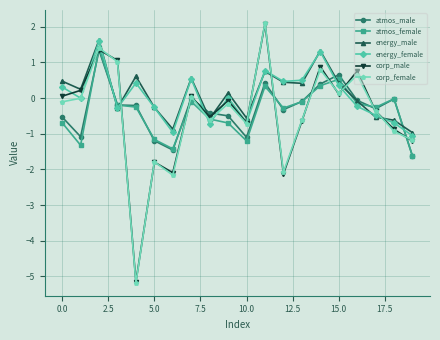

What is the maximum value for atmos_male?

1.3